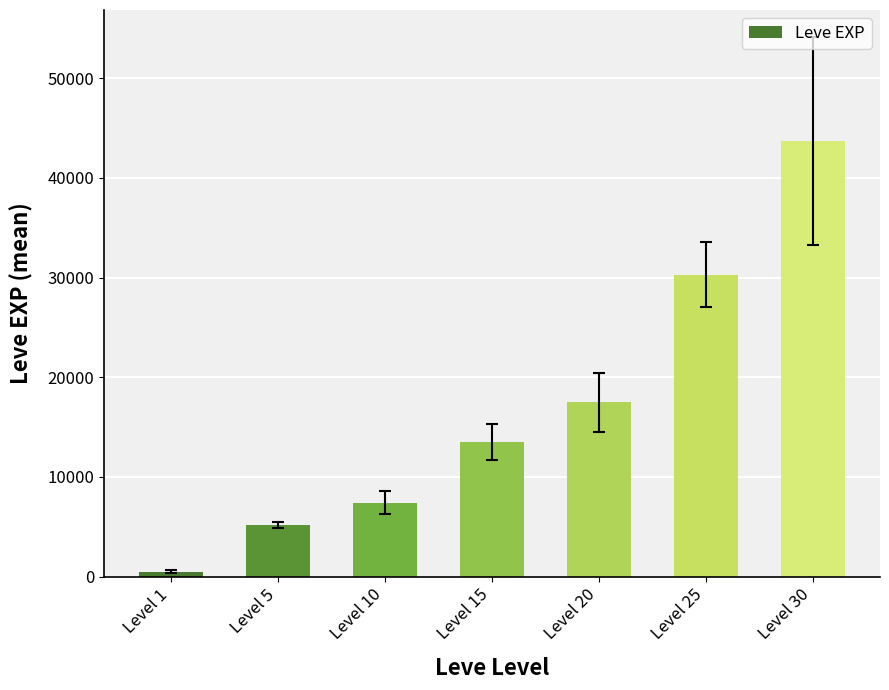

Does the chart contain any negative values?

No